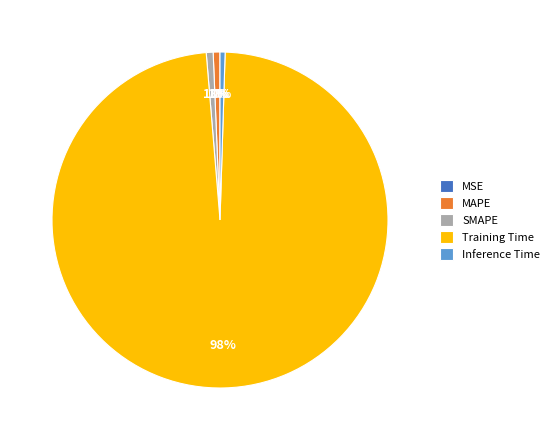

To the nearest percent, what is the combined percentage of Training Time and MAPE?

99%